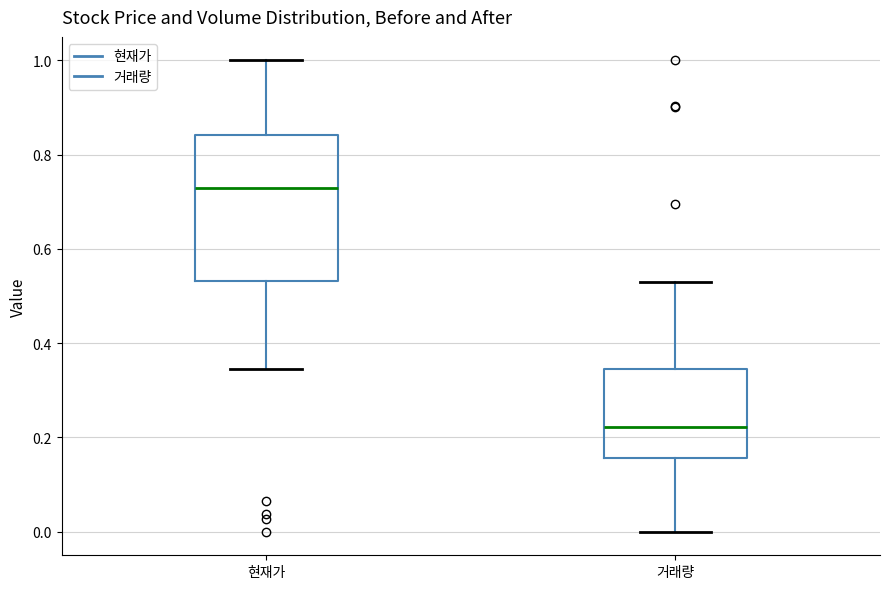

Which box's median line is the lowest?

거래량